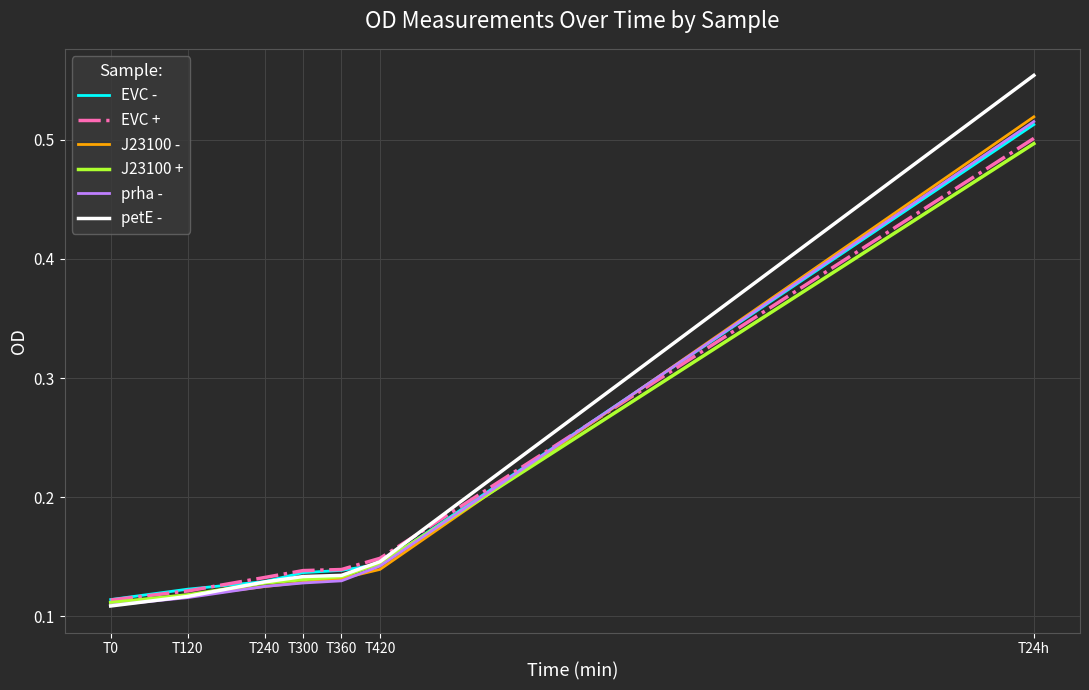

Which label corresponds to the largest value in the chart?

T24h